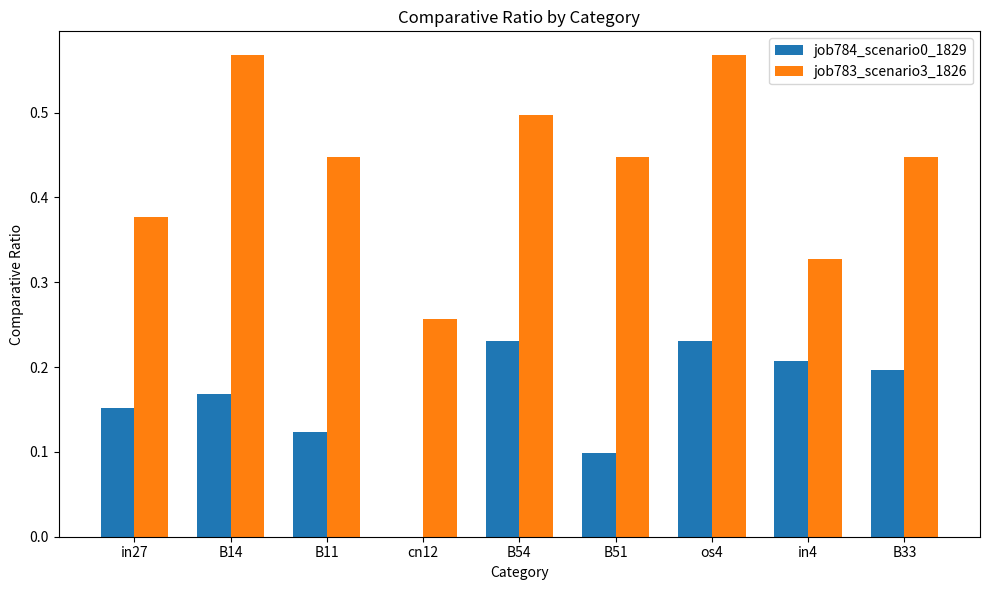

What is the sum of the job783_scenario3_1826 values at B33 and B51?

0.9